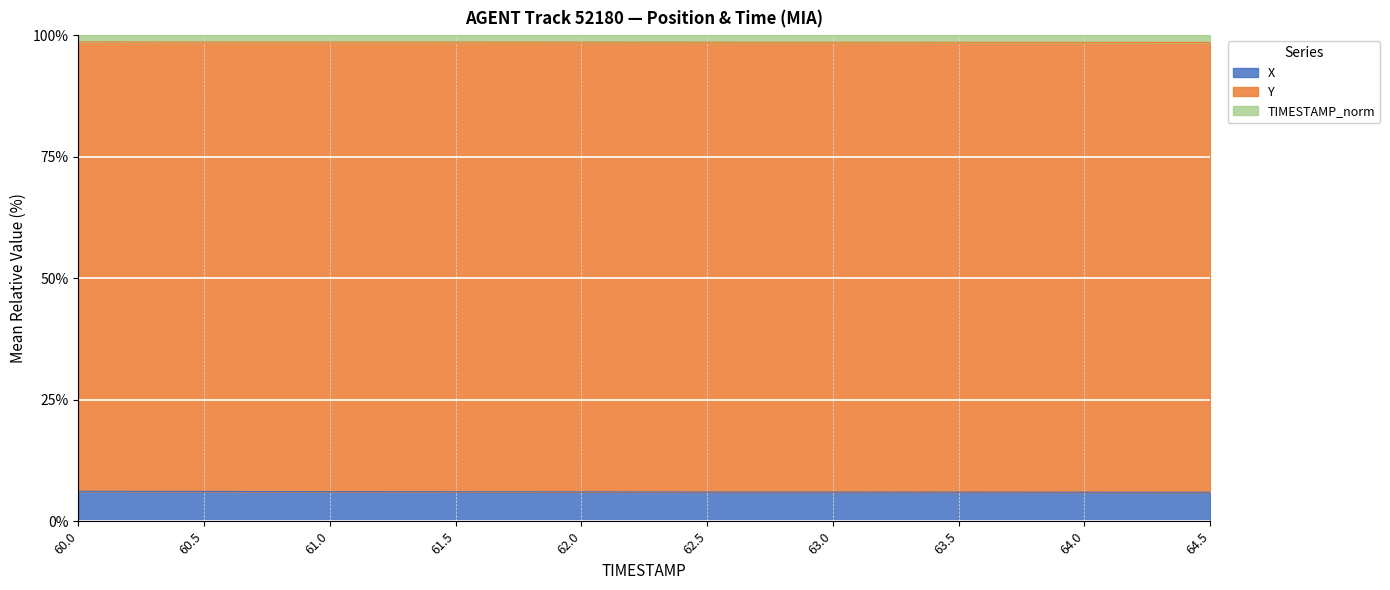

True or false: TIMESTAMP_norm and X cross at least once.

False